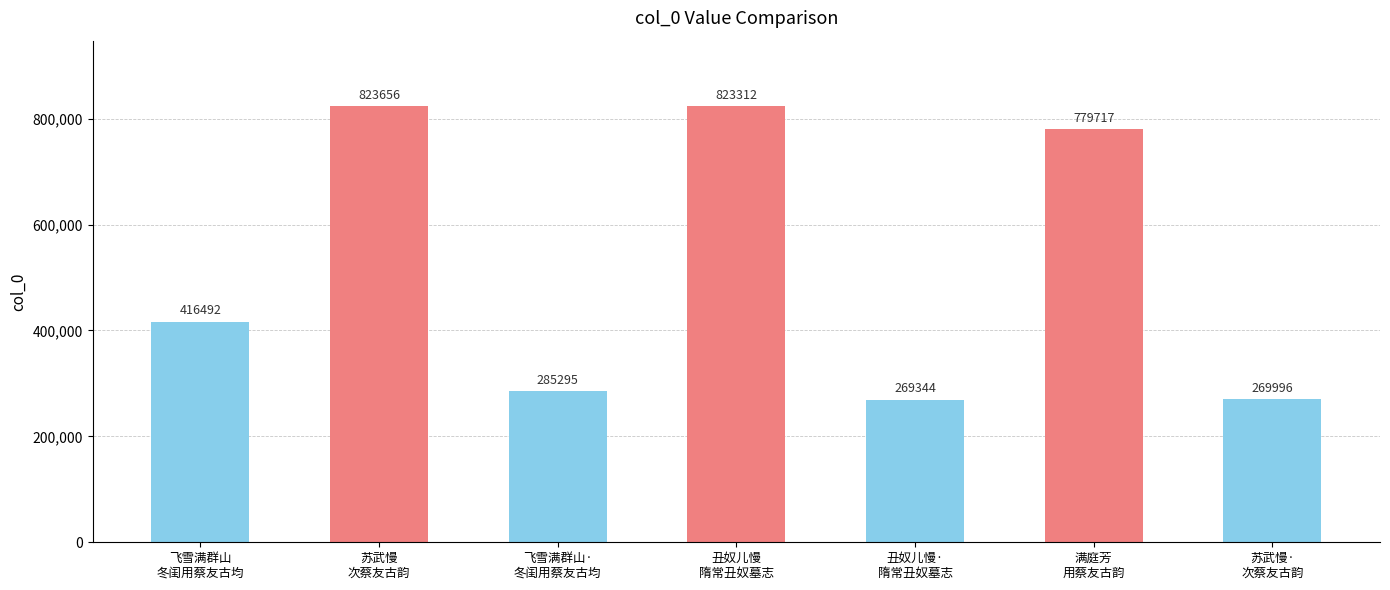

Reading left to right, what are all the values shown in this chart?

飞雪满群山
冬闺用蔡友古均=416492	苏武慢
次蔡友古韵=823656	飞雪满群山·
冬闺用蔡友古均=285295	丑奴儿慢
隋常丑奴墓志=823312	丑奴儿慢·
隋常丑奴墓志=269344	满庭芳
用蔡友古韵=779717	苏武慢·
次蔡友古韵=269996